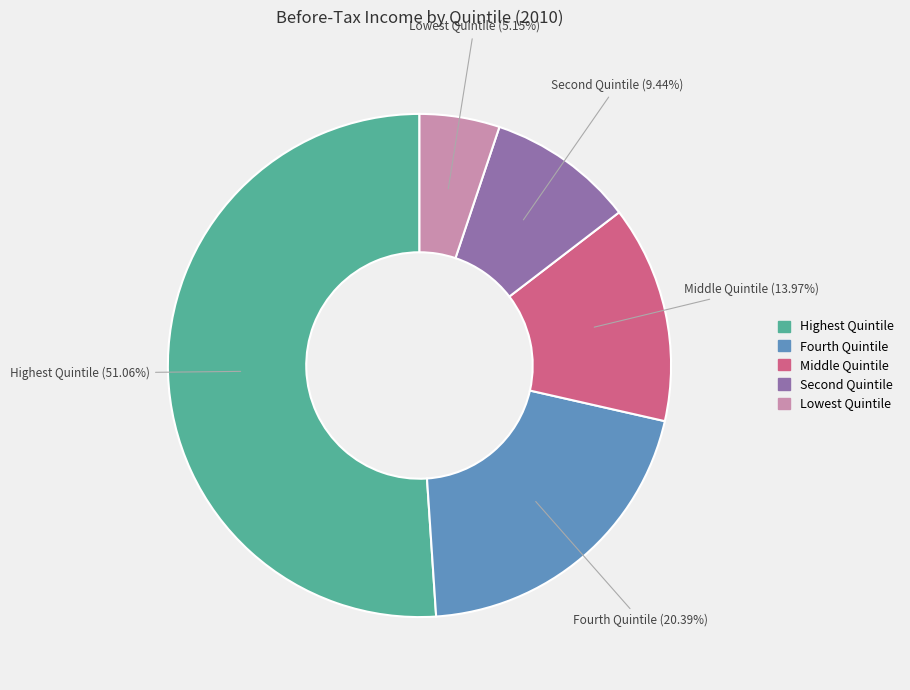

How many slices are in this pie chart?

5